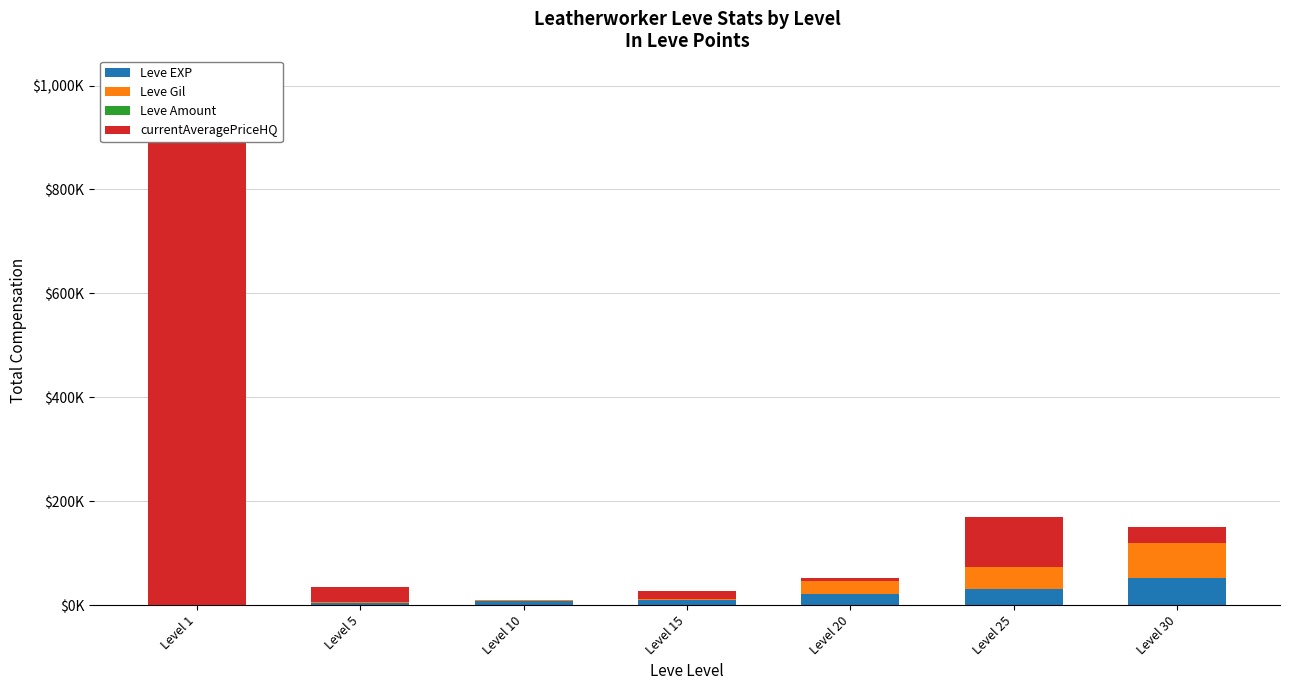

Does the chart contain any negative values?

No